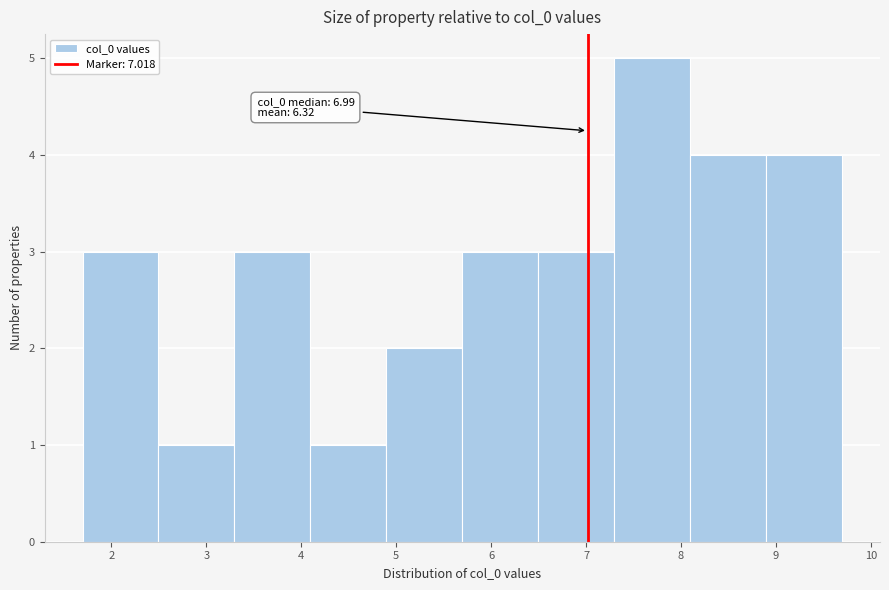

Over which range of the x-axis is the bar tallest?

7.3 to 8.1